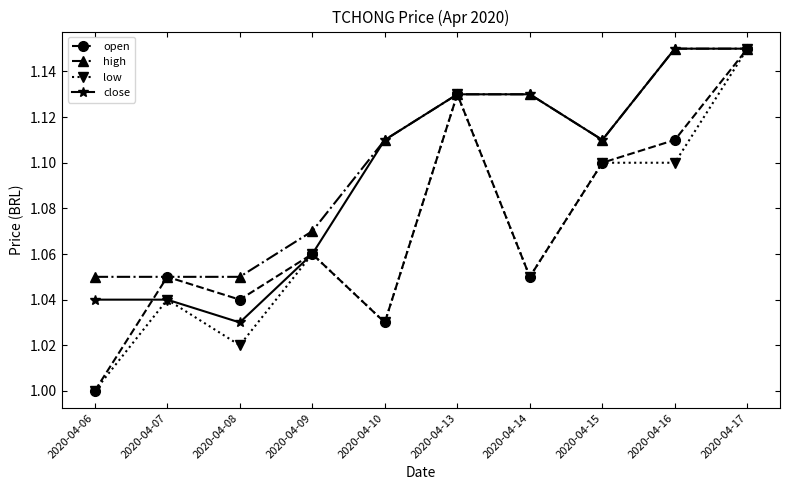

True or false: low has more than 0 points higher than both neighbors.

True